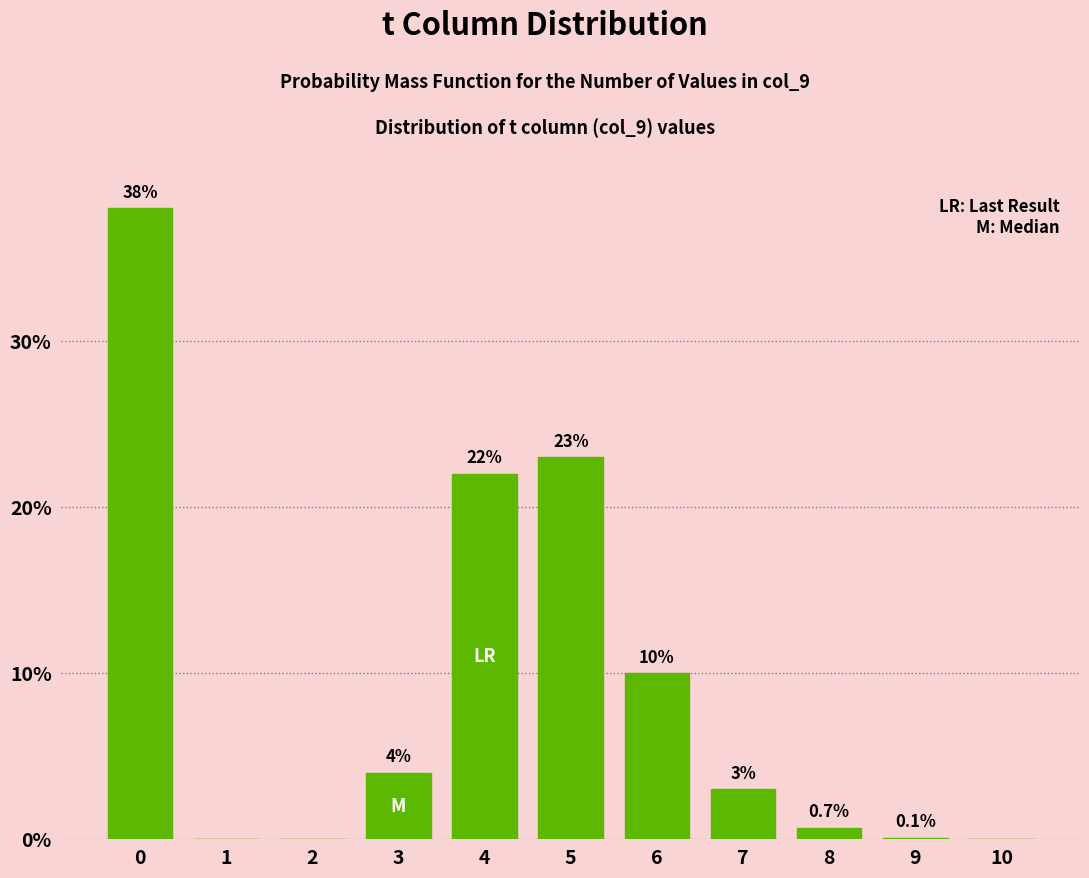

Reading right to left, list all the values displayed in this chart.

10=0.0	9=0.1	8=0.7	7=3.0	6=10.0	5=23.0	4=22.0	3=4.0	2=0.0	1=0.0	0=38.0